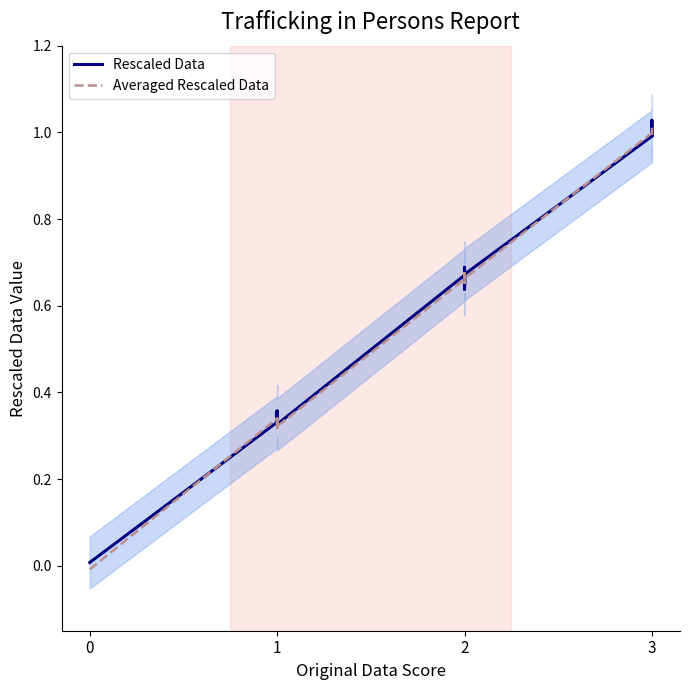

True or false: Rescaled Data has a value of 1.0 at 2.

False